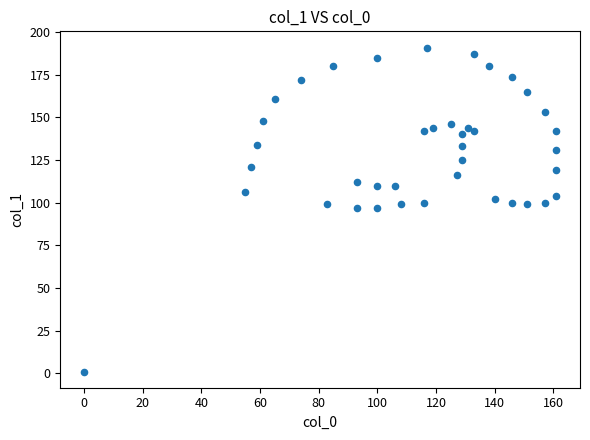

What is the range of Y values (max minus min)?

190